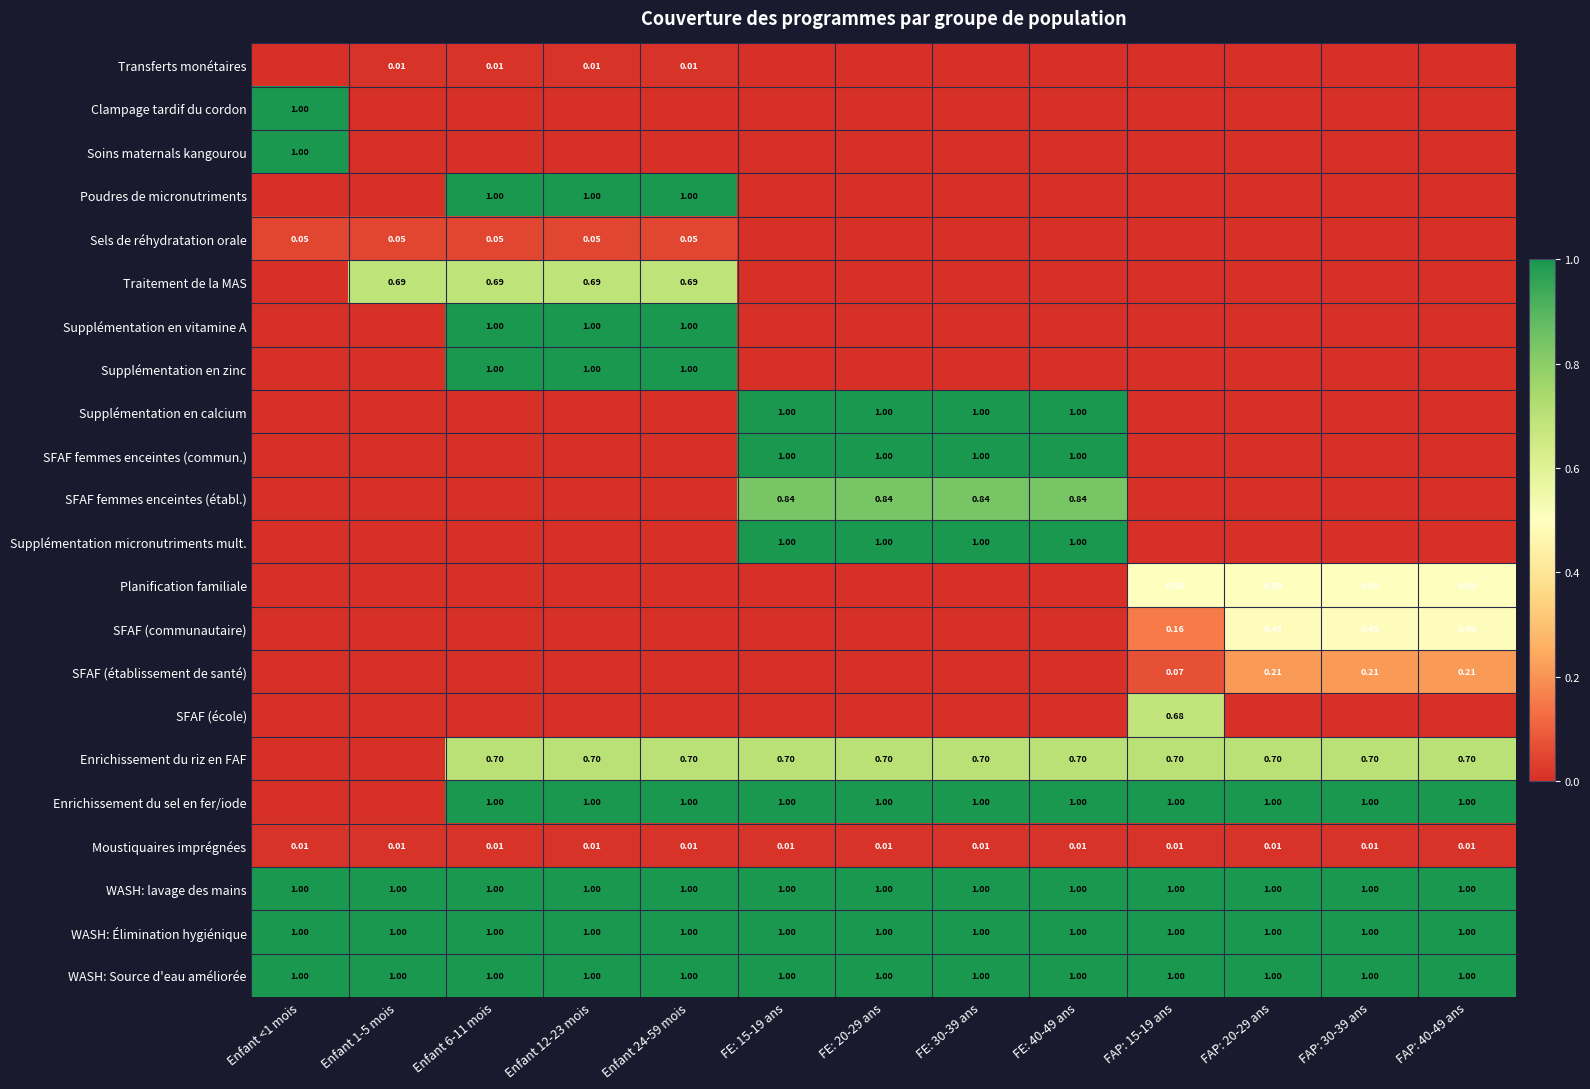

What is the difference between the maximum and minimum values in the Supplémentation en calcium series?

1.0